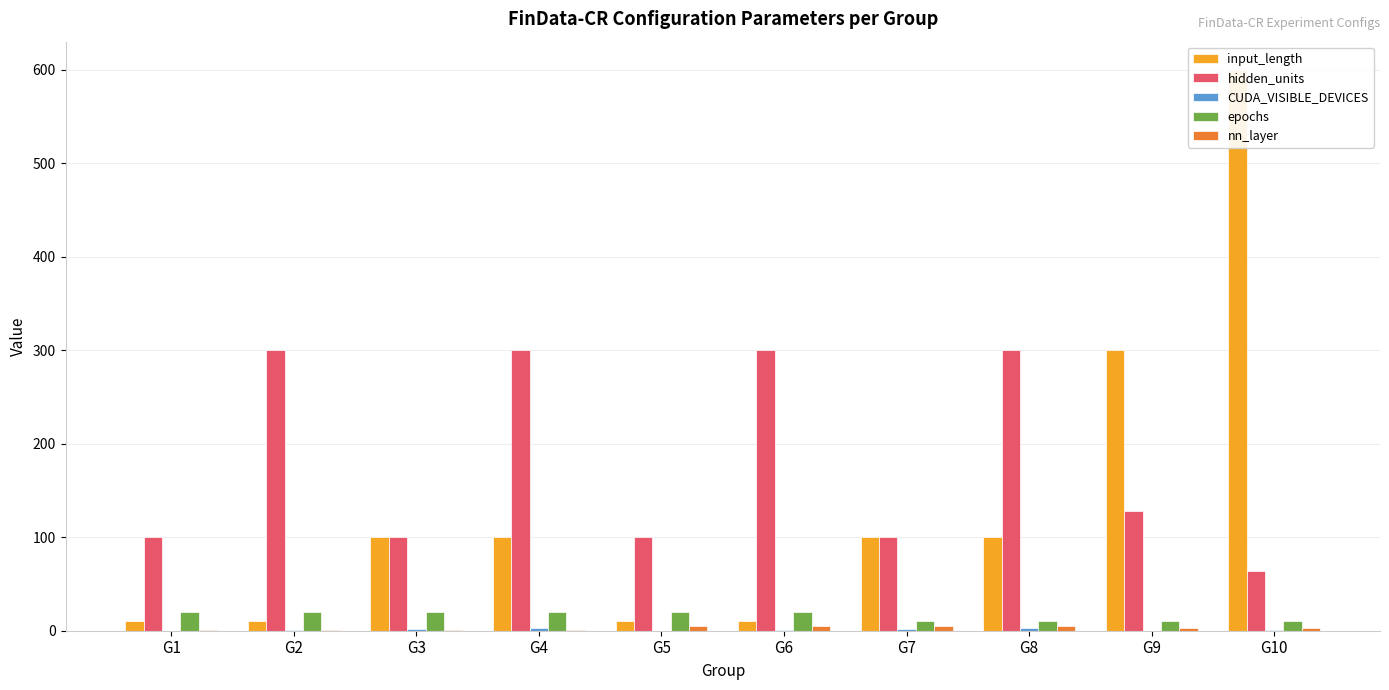

The value of hidden_units at G10 is 64. True or false?

True